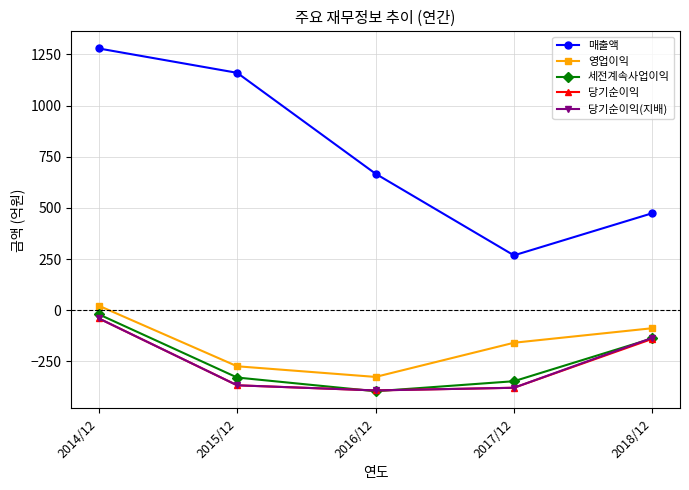

Where does the 당기순이익 series first go above -367?

2014/12